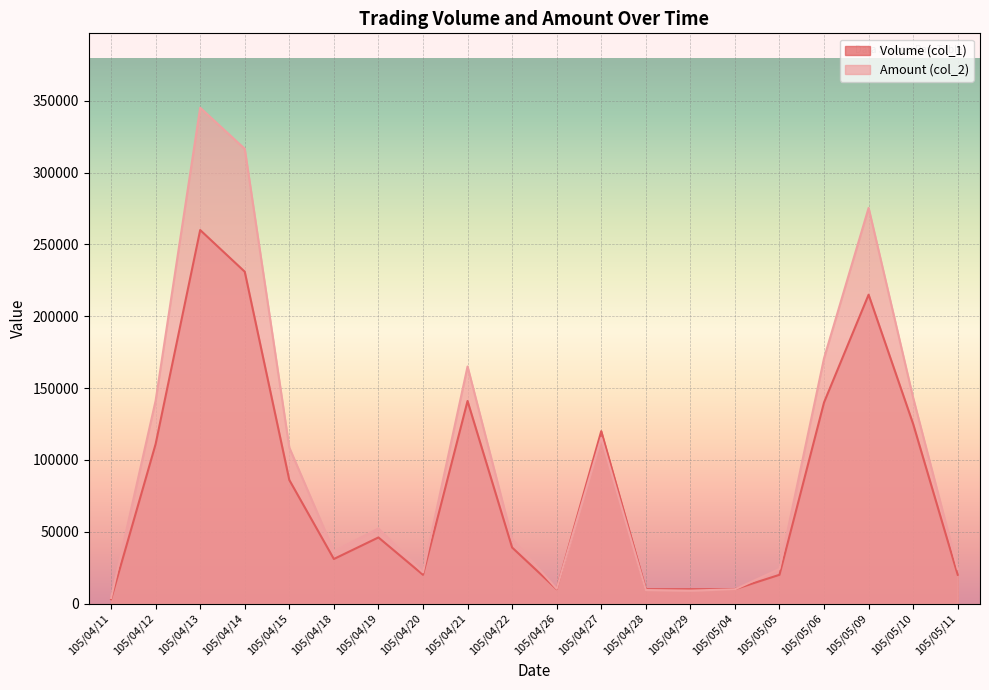

What is the spread (max minus min) of values at 105/05/10?

18150